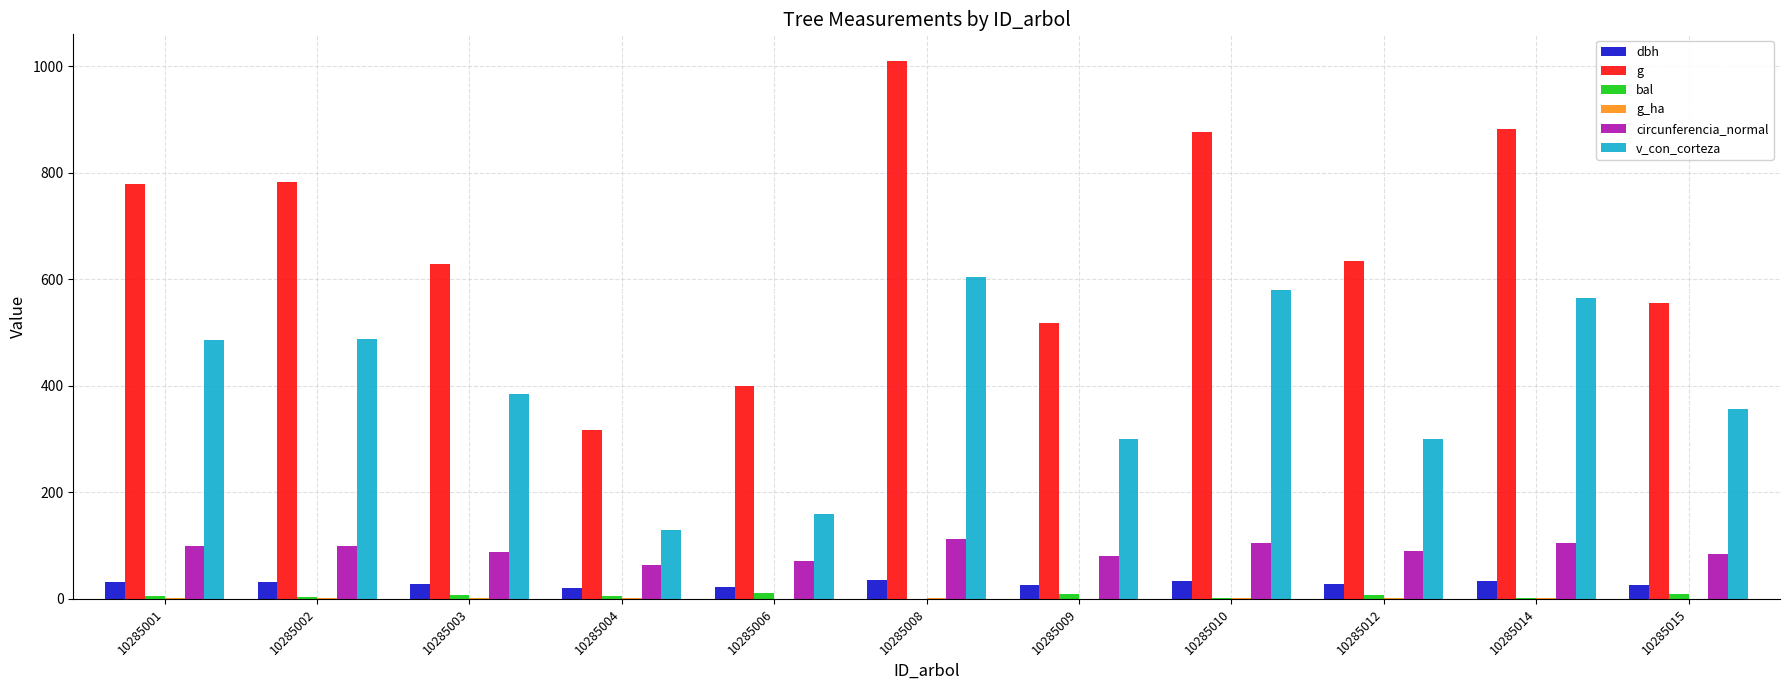

Which series has the largest range (max minus min)?

g